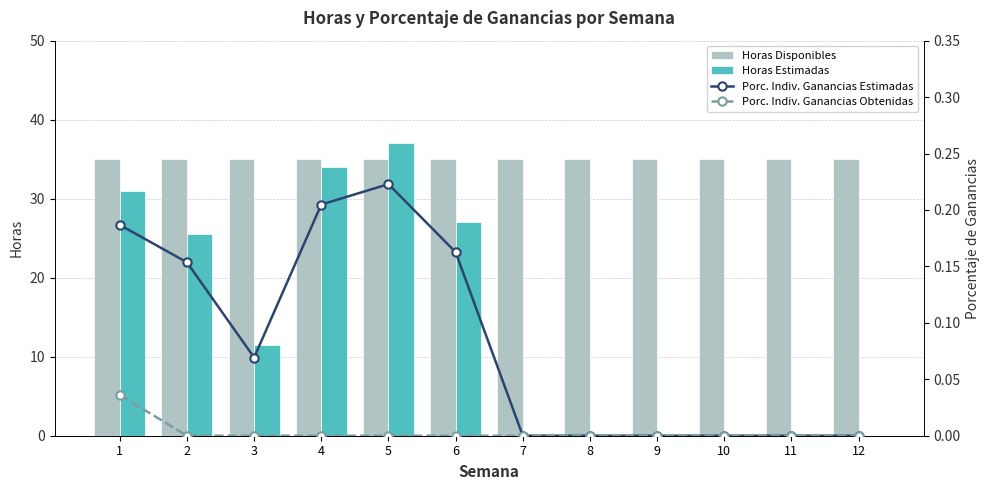

Rank the series at 4 from highest to lowest value.

Horas Disponibles, Horas Estimadas, Porc. Indiv. Ganancias Estimadas, Porc. Indiv. Ganancias Obtenidas